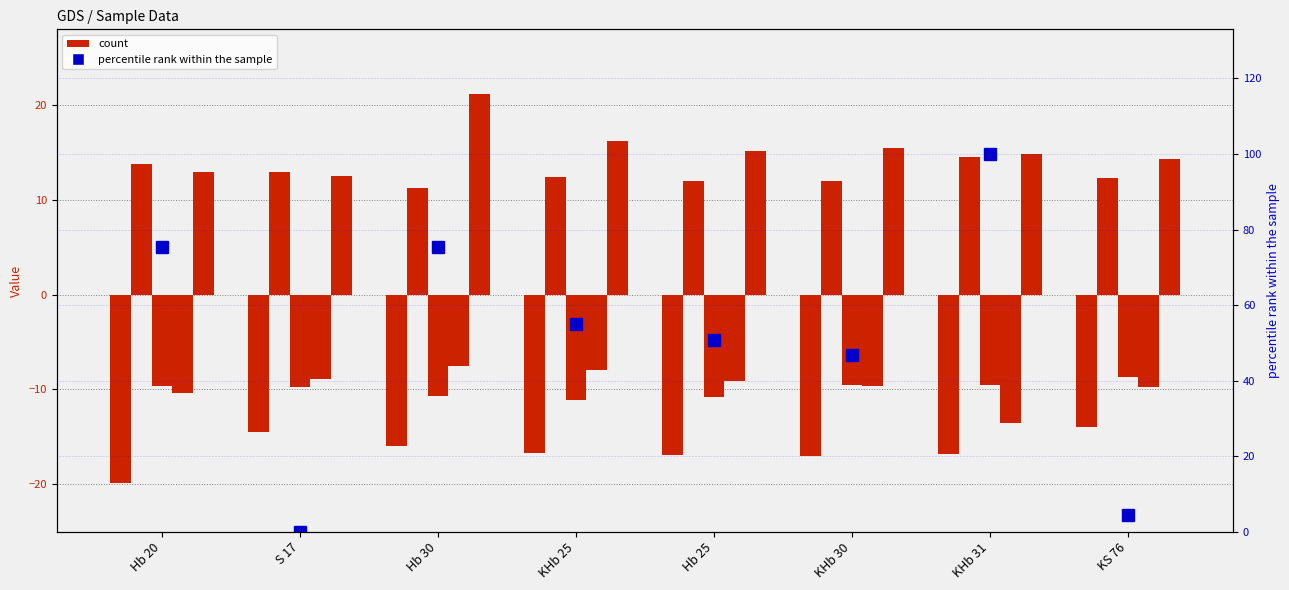

Reading right to left, list all the values displayed in this chart.

A: -14.0	-16.8	-17.0	-17.0	-16.7	-16.0	-14.5	-19.9
B: 12.3	14.5	12.0	12.0	12.5	11.2	12.9	13.8
C: -8.7	-9.6	-9.5	-10.8	-11.1	-10.7	-9.8	-9.6
D: -9.7	-13.5	-9.6	-9.1	-8.0	-7.5	-8.9	-10.4
F: 14.4	14.8	15.5	15.1	16.2	21.1	12.6	12.9
percentile rank within the sample: 4.4	100.0	46.8	50.7	55.0	75.2	0.0	75.5